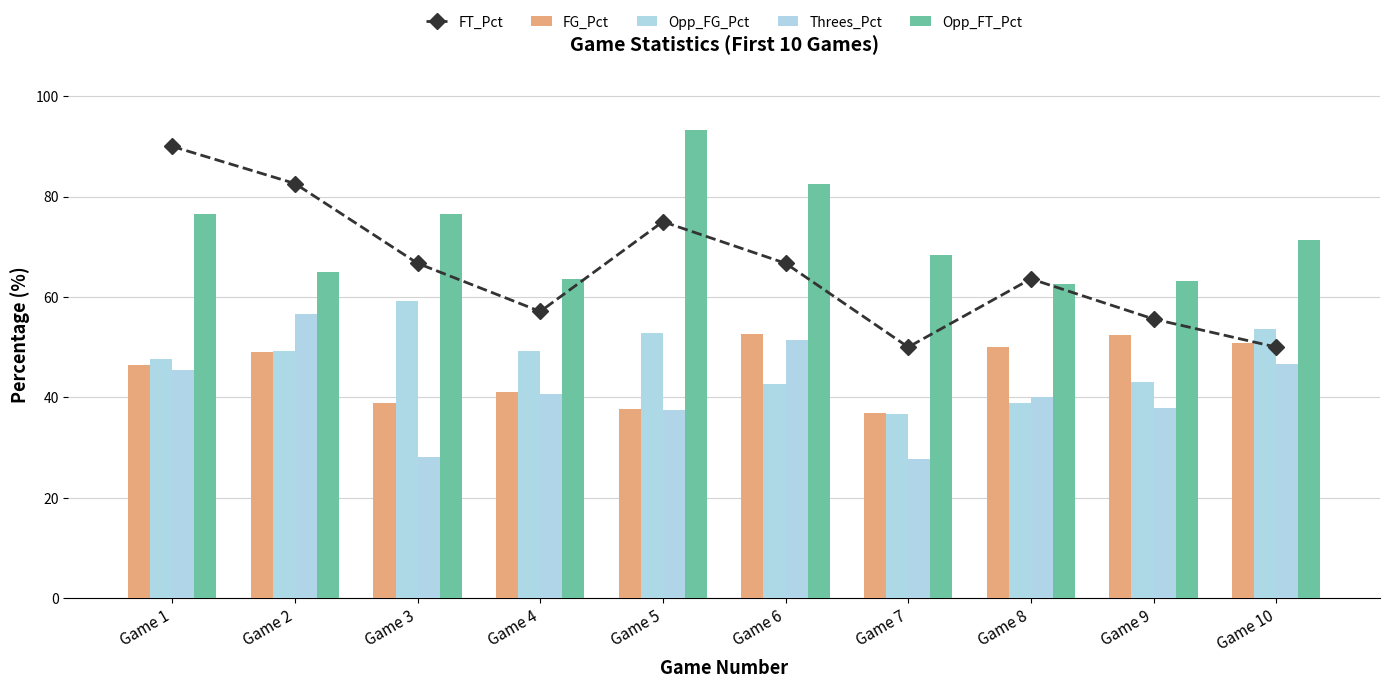

Reading left to right, extract all data points from this chart.

FT_Pct: Game 1=90.0	Game 2=82.6	Game 3=66.7	Game 4=57.1	Game 5=75.0	Game 6=66.7	Game 7=50.0	Game 8=63.6	Game 9=55.6	Game 10=50.0
FG_Pct: Game 1=46.4	Game 2=49.0	Game 3=38.8	Game 4=41.0	Game 5=37.7	Game 6=52.6	Game 7=36.9	Game 8=50.0	Game 9=52.4	Game 10=50.8
Opp_FG_Pct: Game 1=47.7	Game 2=49.2	Game 3=59.2	Game 4=49.3	Game 5=52.9	Game 6=42.6	Game 7=36.7	Game 8=38.8	Game 9=43.1	Game 10=53.7
Threes_Pct: Game 1=45.5	Game 2=56.5	Game 3=28.0	Game 4=40.7	Game 5=37.5	Game 6=51.5	Game 7=27.8	Game 8=40.0	Game 9=37.9	Game 10=46.7
Opp_FT_Pct: Game 1=76.5	Game 2=65.0	Game 3=76.5	Game 4=63.6	Game 5=93.3	Game 6=82.6	Game 7=68.4	Game 8=62.5	Game 9=63.2	Game 10=71.4